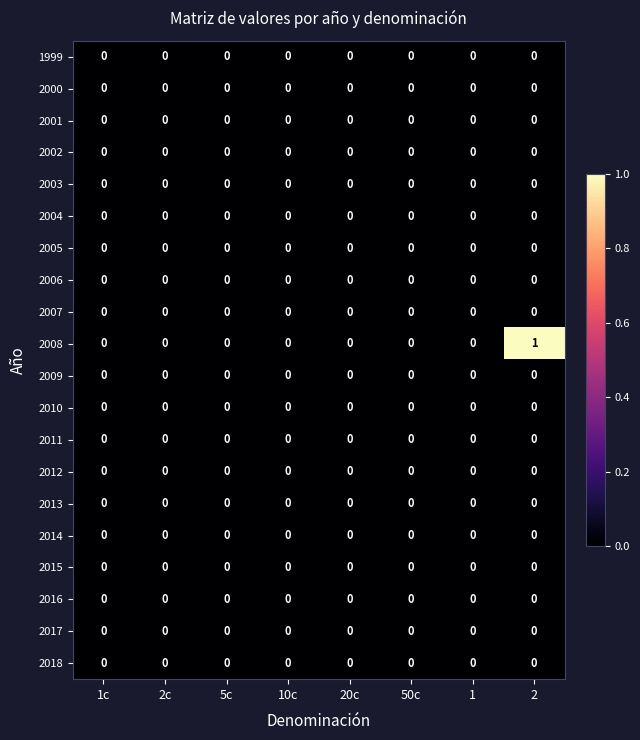

Which series has the largest total across all categories?

2008